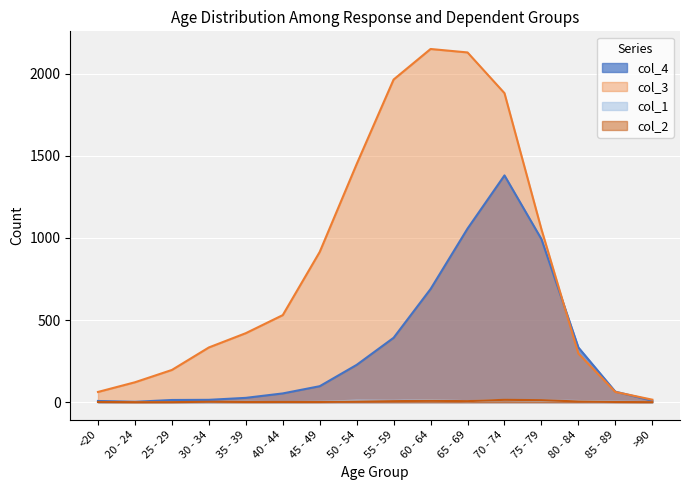

Which series ends up on top after the final intersection of col_4 and col_3?

col_3